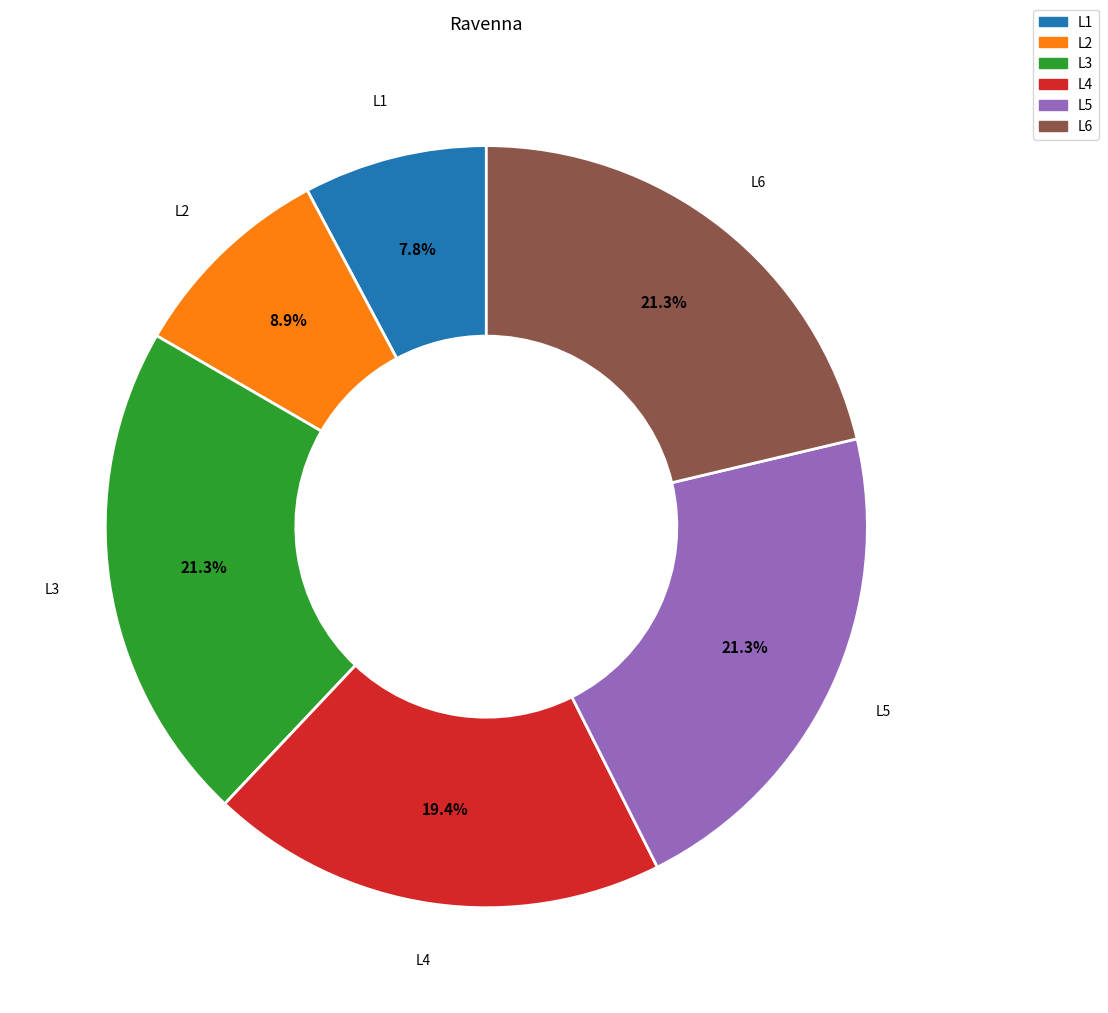

To the nearest percent, what is the difference between the largest and smallest slice percentages?

14%